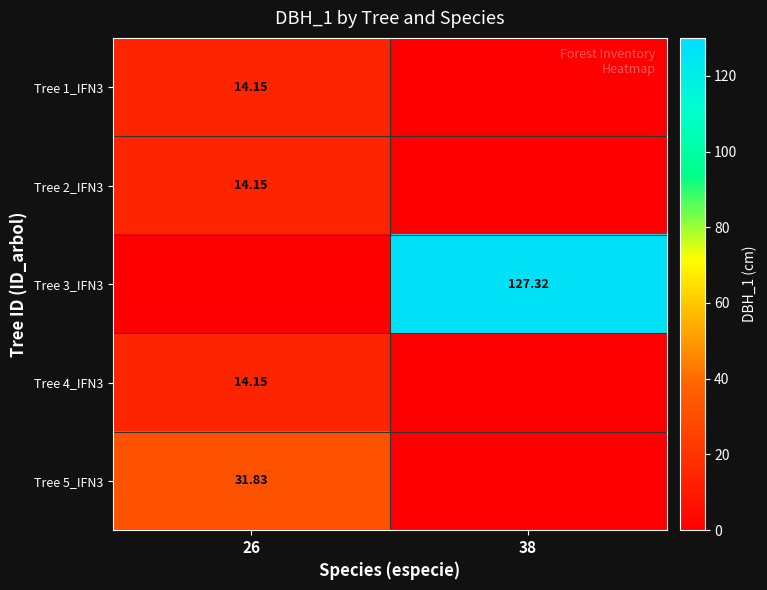

What is the difference between the highest and lowest values at 26?

31.8